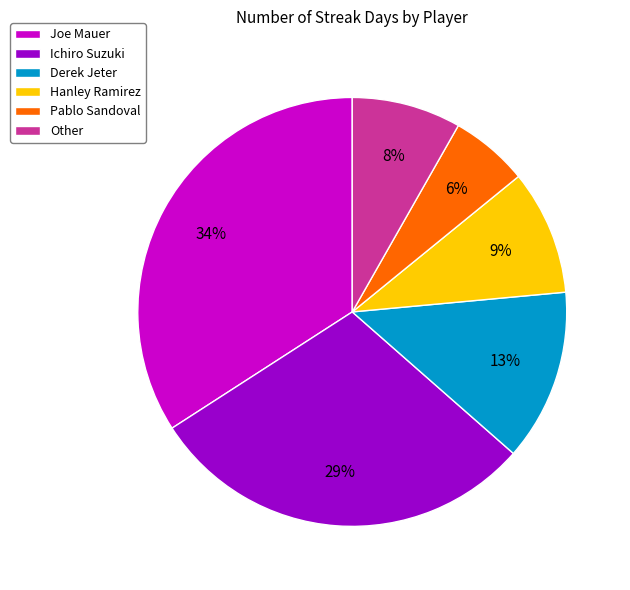

Count the number of slices in the pie.

6